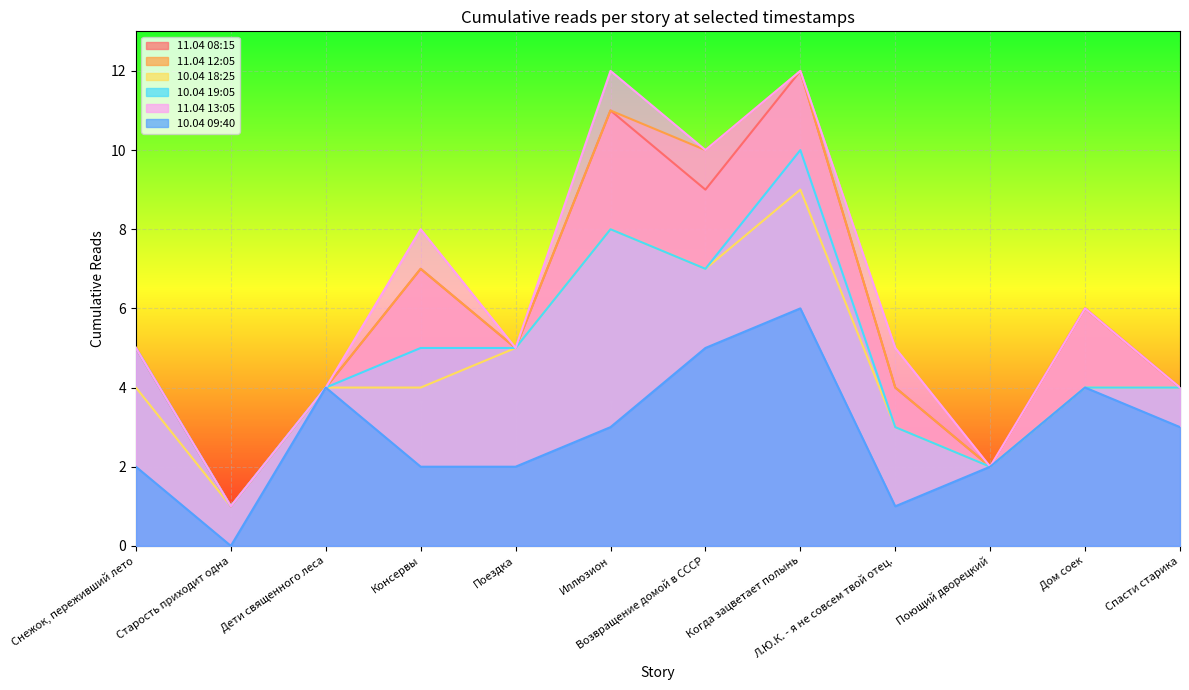

What is the difference between the highest and lowest values at Возвращение домой в СССР?

5